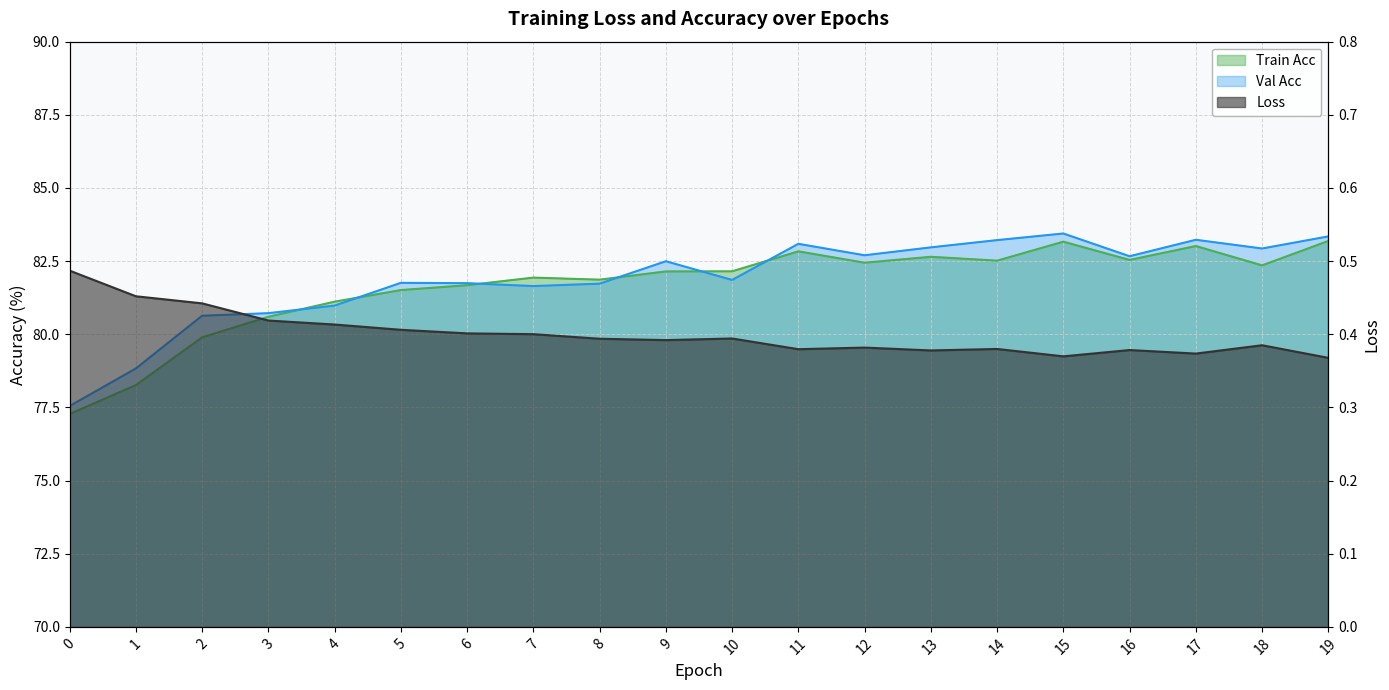

At 14, list the series in order from smallest to largest.

Loss, Train Acc, Val Acc